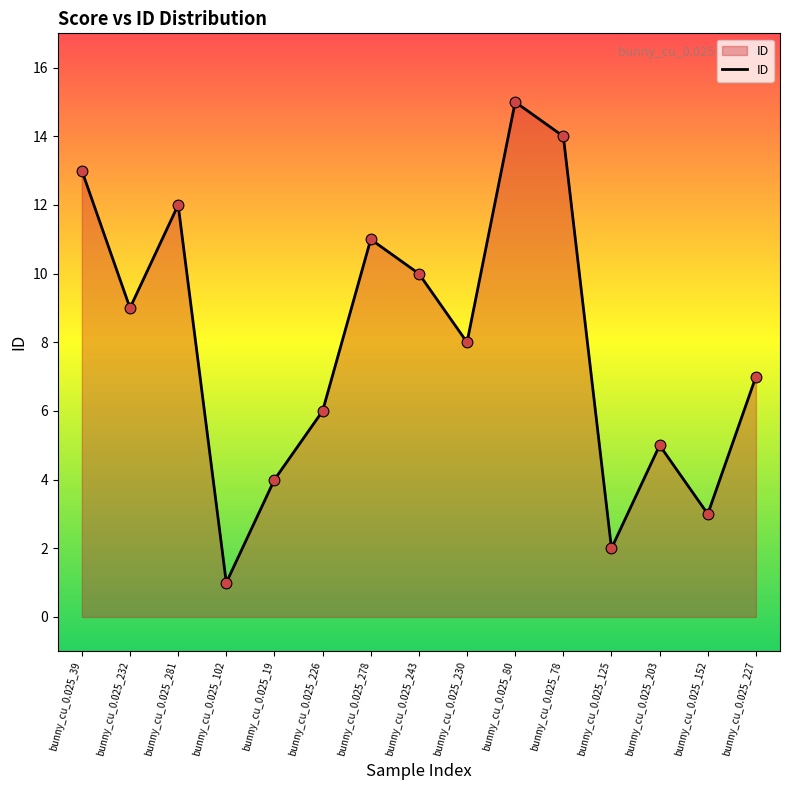

What is the ratio of the value at bunny_cu_0.025_226 to the value at bunny_cu_0.025_227?

0.9